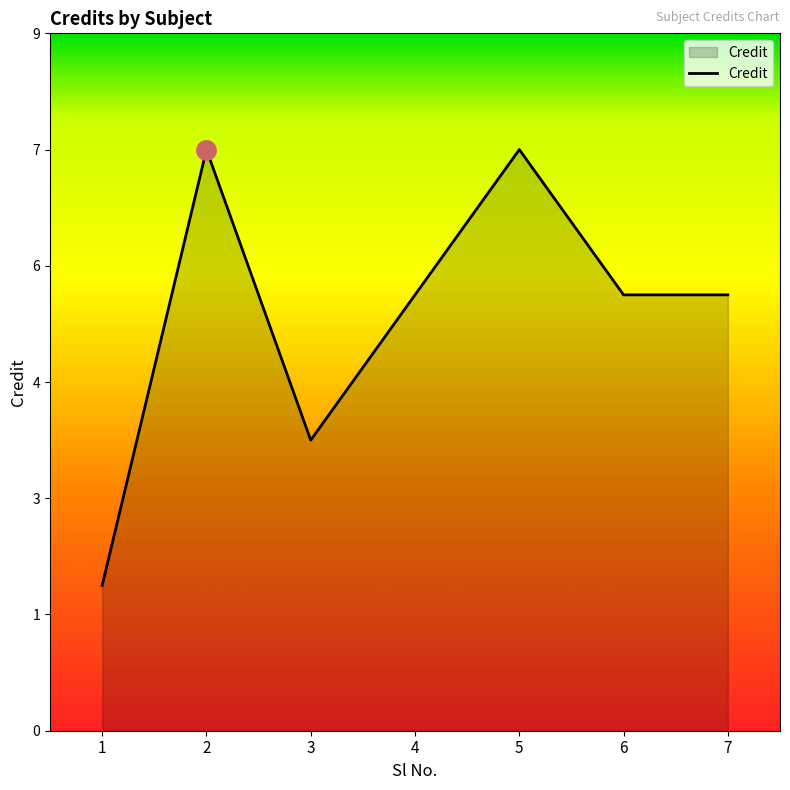

List the labels in order of value, largest first.

2, 5, 4, 6, 7, 3, 1